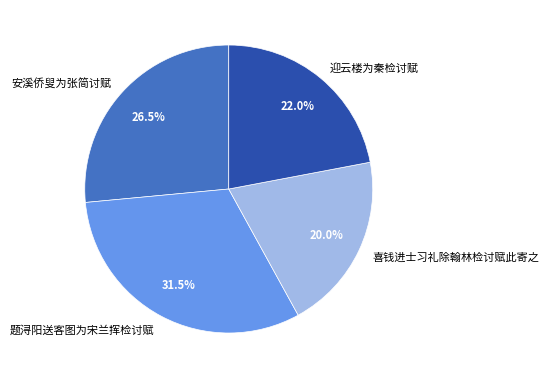

Approximately how many times larger is the value at 题浔阳送客图为宋兰挥检讨赋 compared to 安溪侨叟为张简讨赋?

1.2